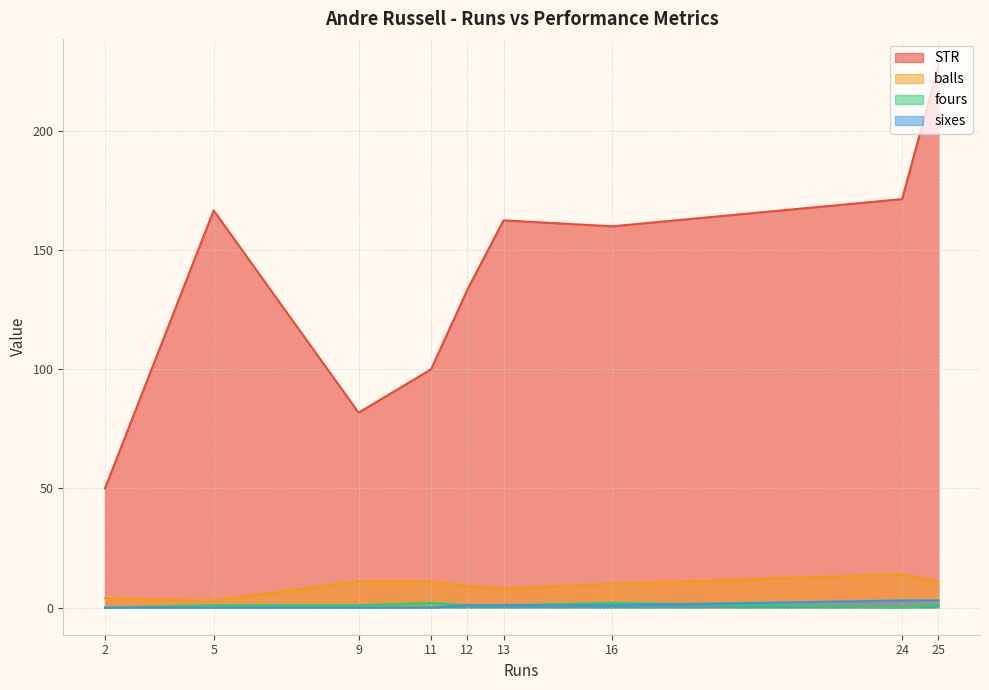

Which series changed the most between 12 and 2?

STR